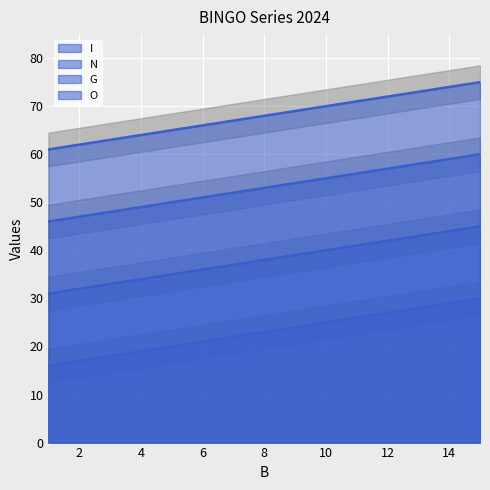

Which series has the largest range (max minus min)?

I